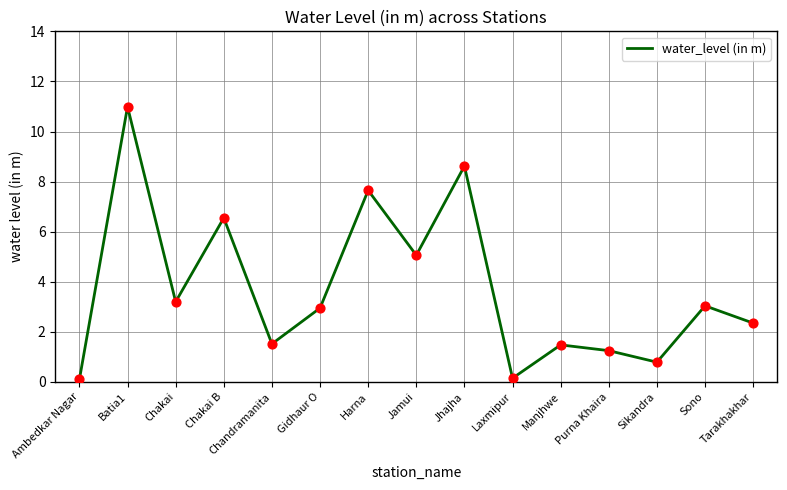

Which has a higher value, Jhajha or Ambedkar Nagar?

Jhajha